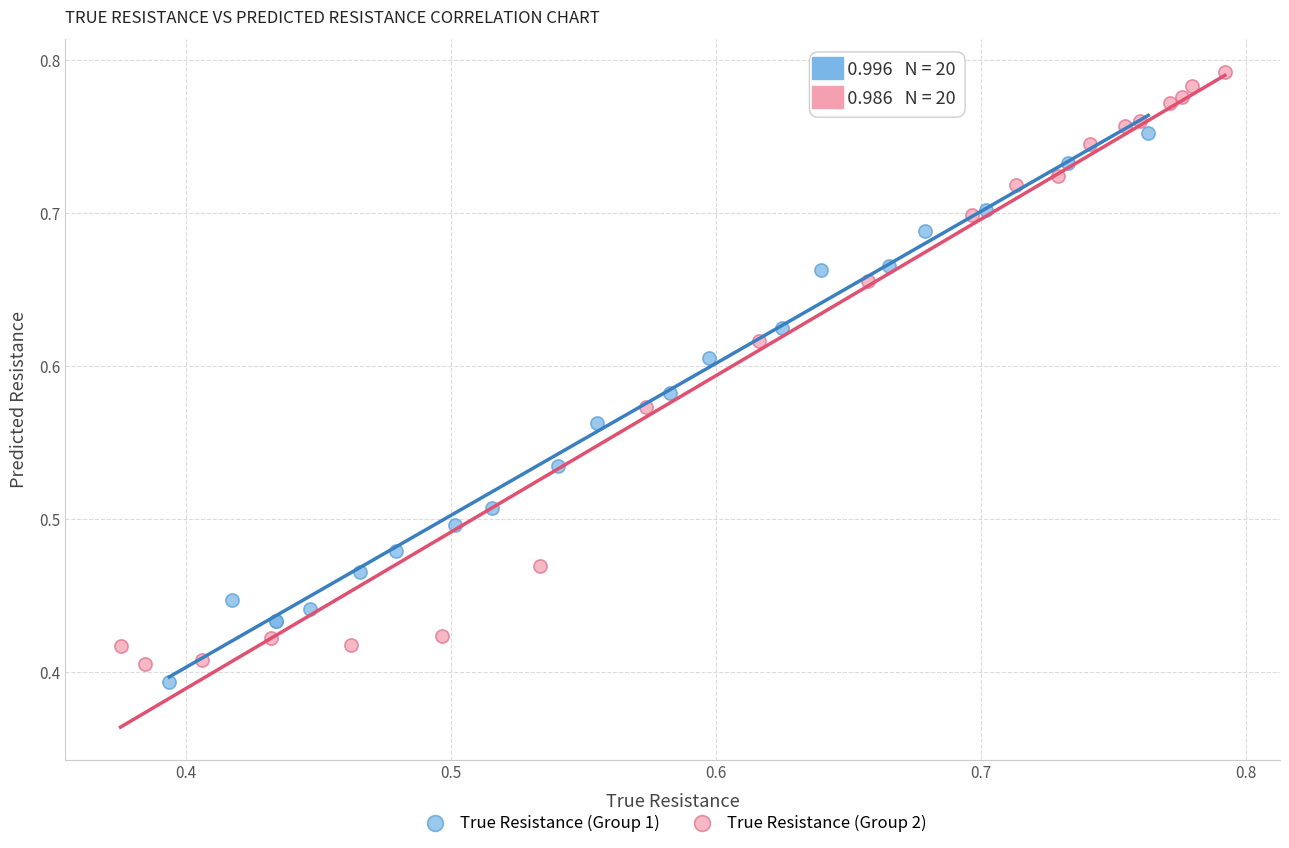

What are all the series names shown in the legend?

True Resistance (Group 1), True Resistance (Group 2)